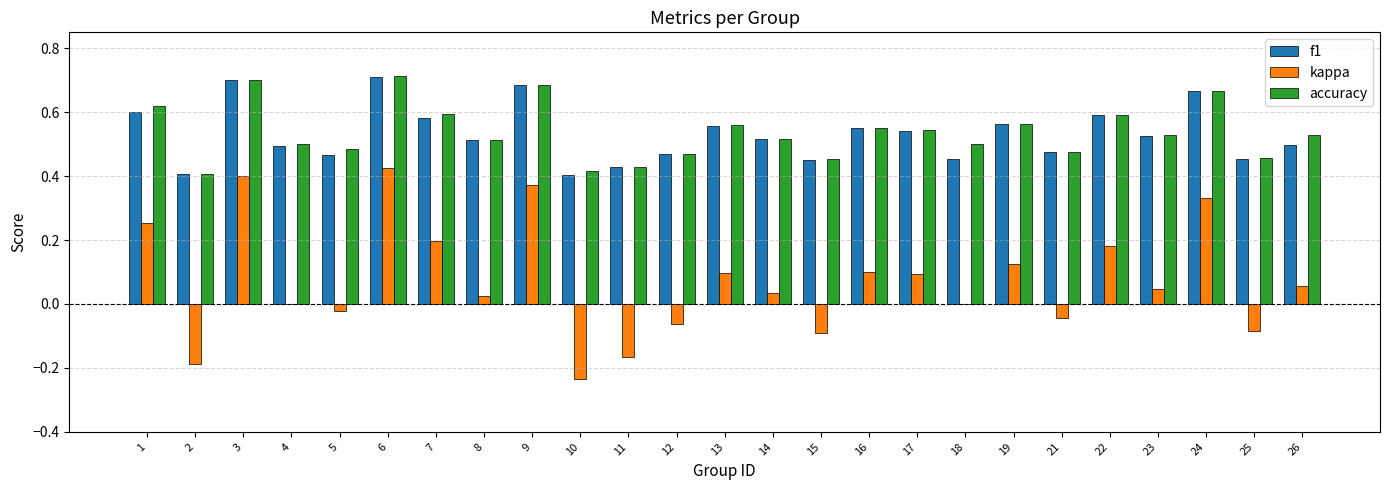

What is the sum of all accuracy values?

13.5